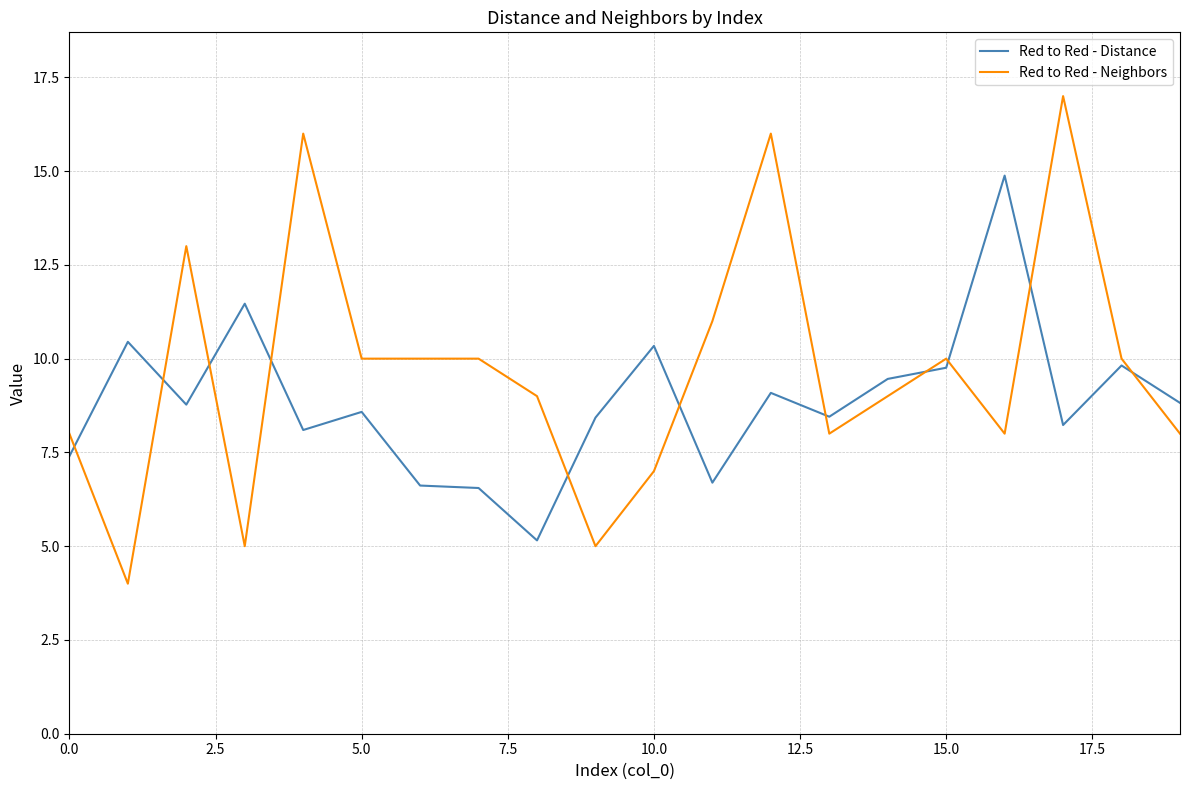

Which series ends up on top after the final intersection of Red to Red - Neighbors and Red to Red - Distance?

Red to Red - Distance